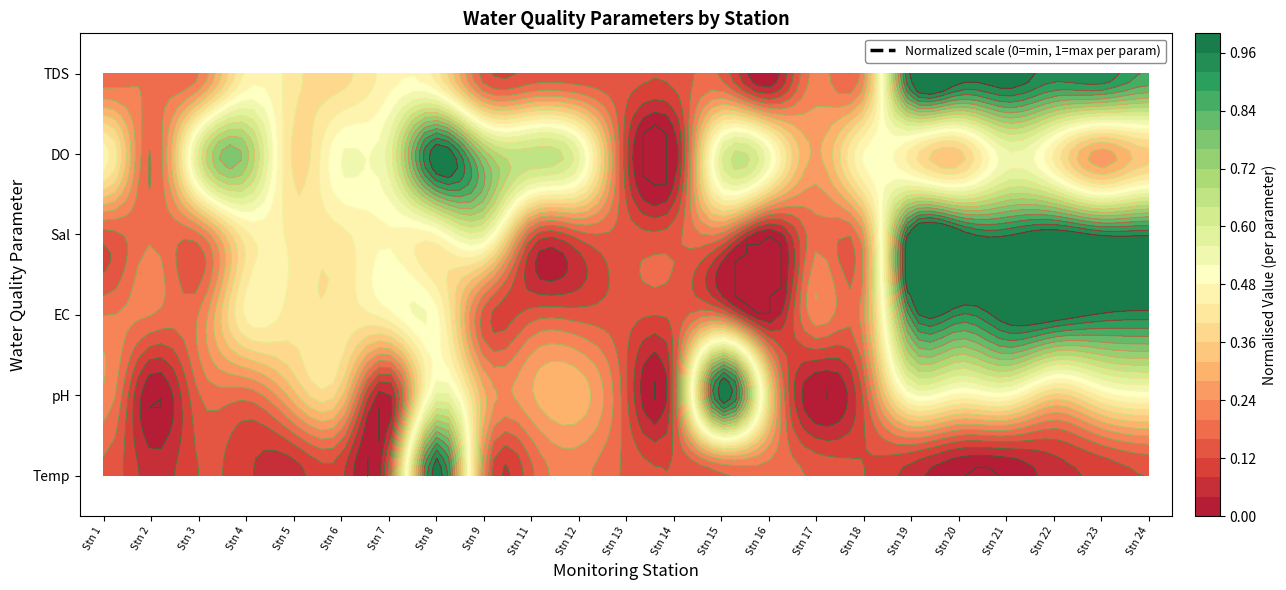

Count the number of data series in this chart.

6